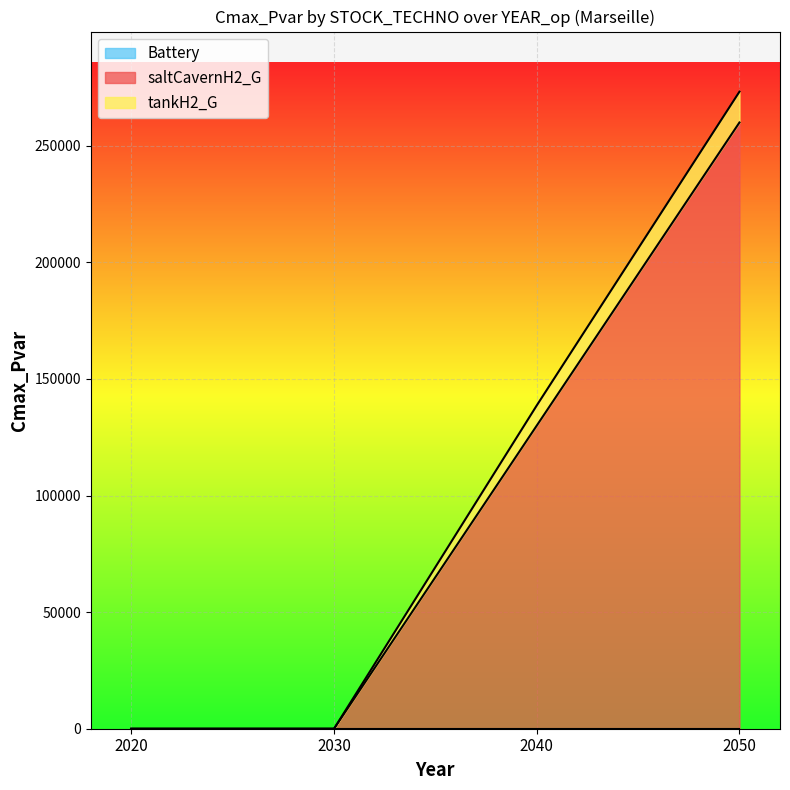

Which has a higher value, 2050 or 2040?

2050